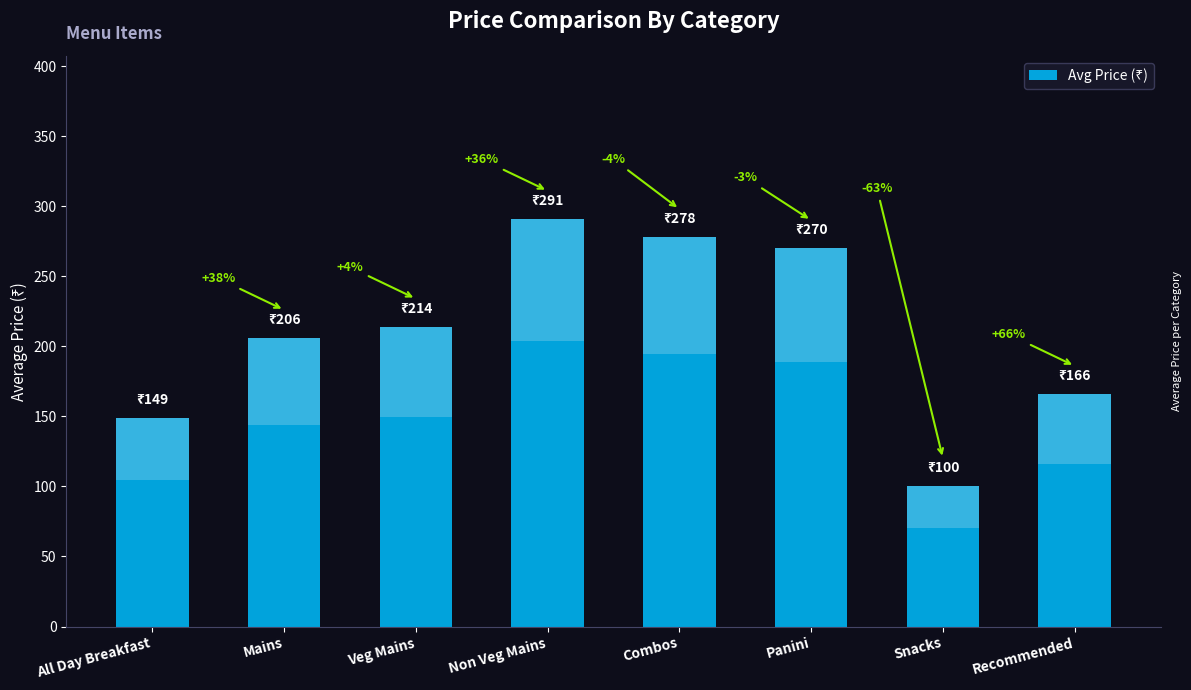

Reading left to right, list all the values displayed in this chart.

149	206	214	291	278	270	100	166